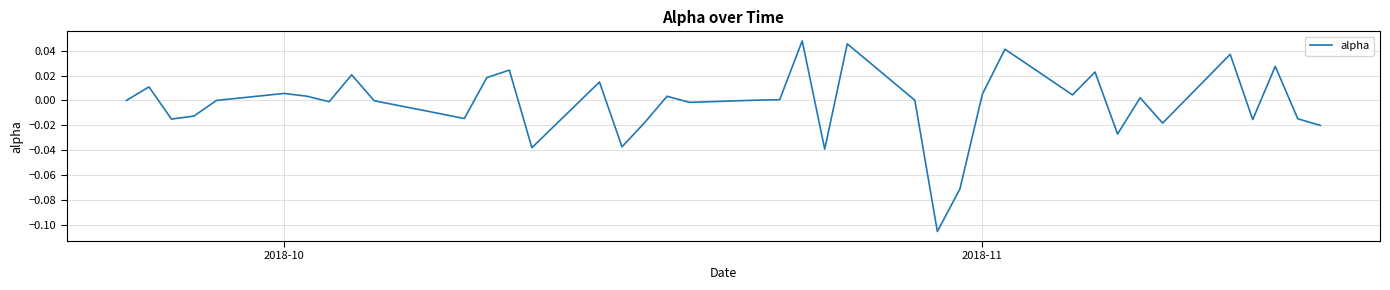

How many lines are shown in the chart?

1